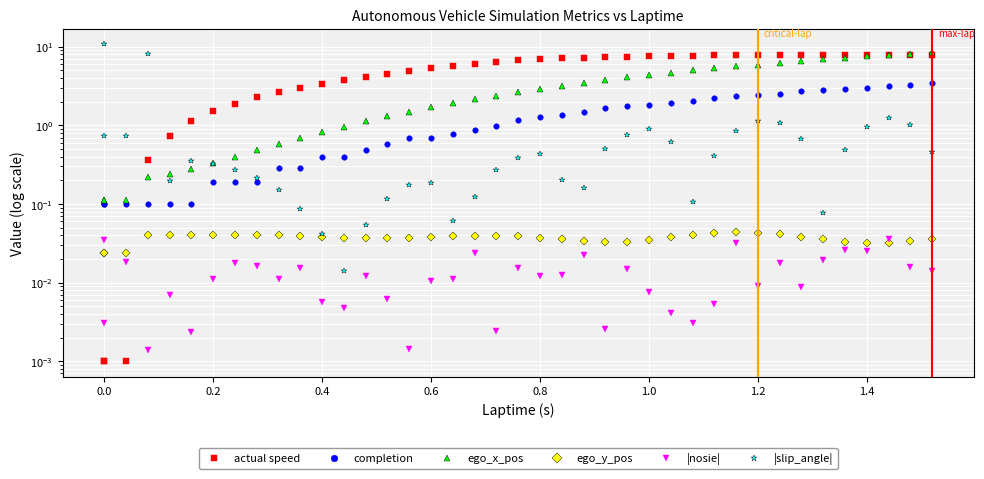

How many distinct data groups are displayed?

6